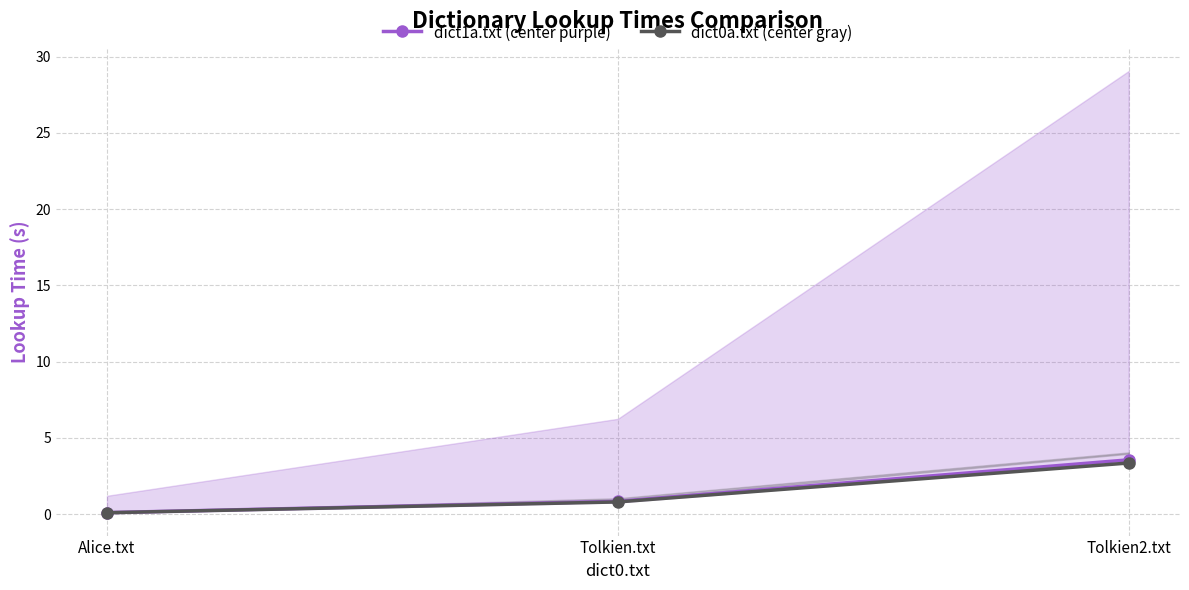

What is the approximate value of dict1a.txt (center purple) at Tolkien2.txt?

3.6